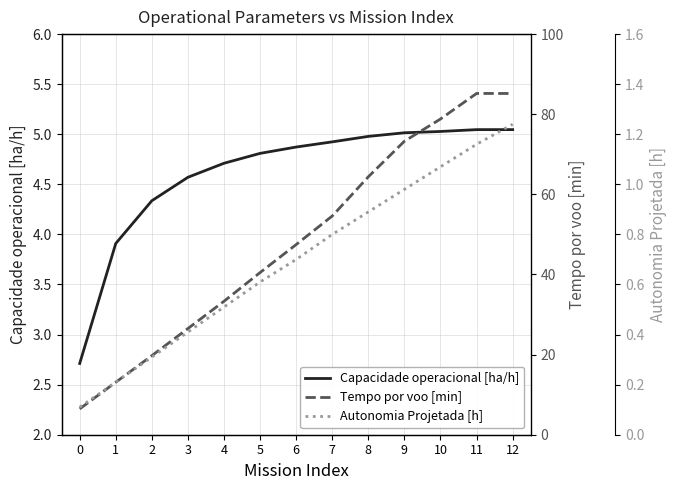

What is the total value across all series at 8?

70.3